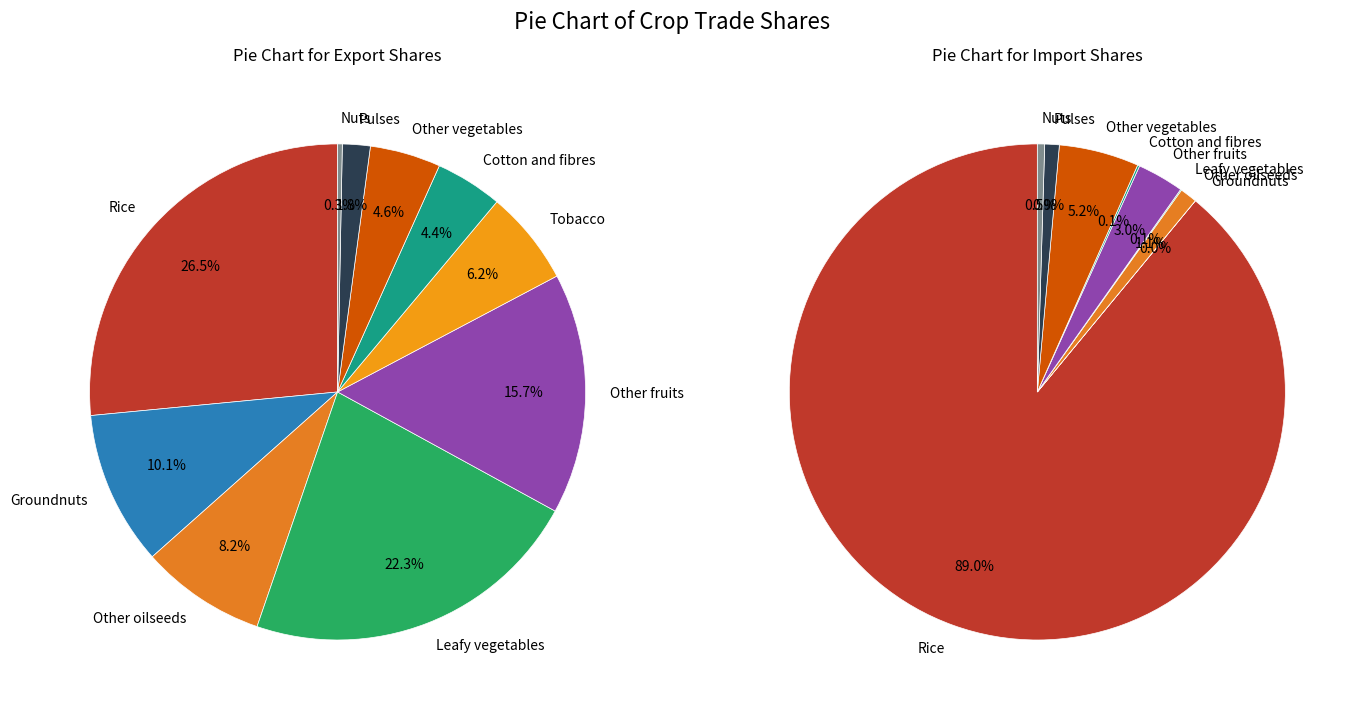

Is there any slice that represents more than half of the pie?

No